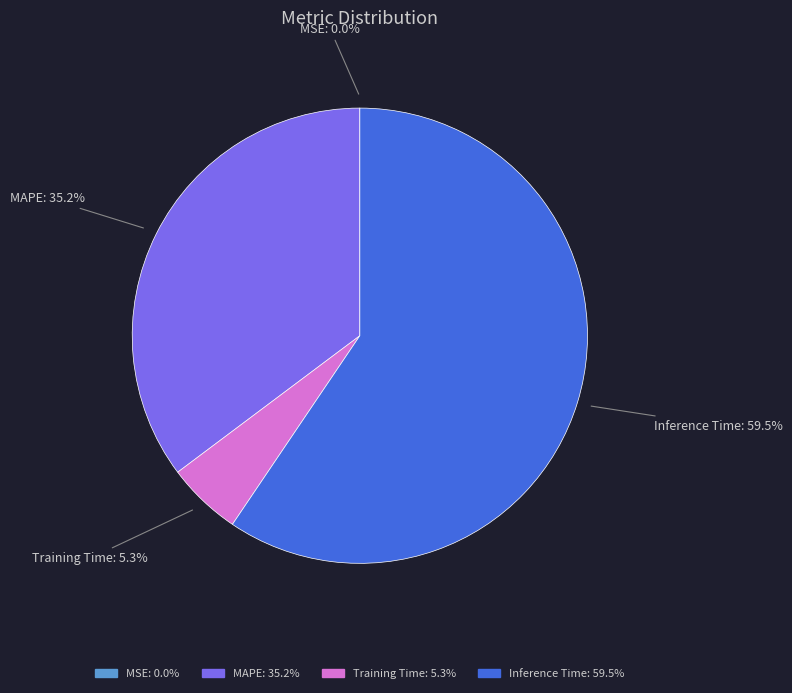

Do Inference Time and MAPE together represent more than half of the pie?

Yes